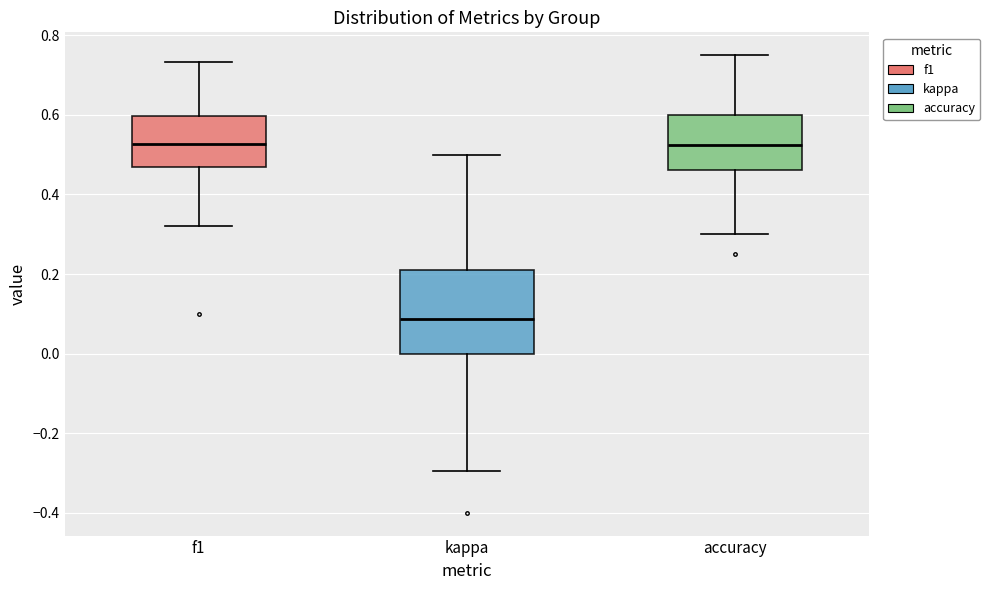

Where does the lower whisker of the box for kappa end on the y-axis? The values are not printed on the chart, so give them approximately, as read against the axis.

-0.30